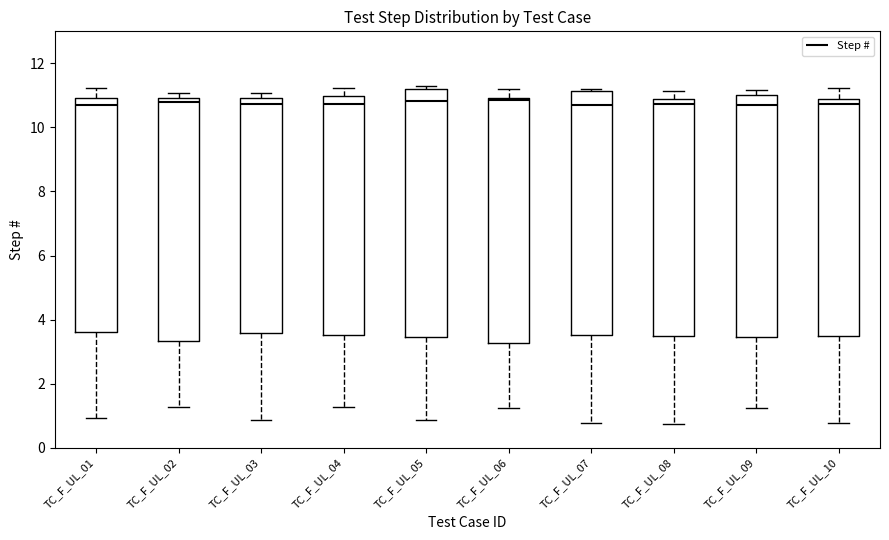

Reading left to right, transcribe this box plot: for each box, give where its median line is, the range the box spans, and where its two whiskers end, as read against the y-axis. The values are not printed on the chart, so give them approximately, as read against the axis.

TC_F_UL_01: median 10.8, box 3.6 to 11.0, whiskers 1.0 to 11.2
TC_F_UL_02: median 10.8, box 3.4 to 11.0, whiskers 1.2 to 11.0 (just above the box's upper edge)
TC_F_UL_03: median 10.8, box 3.6 to 11.0, whiskers 0.8 to 11.0 (just above the box's upper edge)
TC_F_UL_04: median 10.8, box 3.6 to 11.0, whiskers 1.2 to 11.2
TC_F_UL_05: median 10.8, box 3.4 to 11.2, whiskers 0.8 to 11.2 (just above the box's upper edge)
TC_F_UL_06: median 10.8, box 3.2 to 11.0, whiskers 1.2 to 11.2
TC_F_UL_07: median 10.8, box 3.6 to 11.2, whiskers 0.8 to 11.2
TC_F_UL_08: median 10.8 (just below the box's upper edge), box 3.4 to 10.8, whiskers 0.8 to 11.2
TC_F_UL_09: median 10.8, box 3.4 to 11.0, whiskers 1.2 to 11.2
TC_F_UL_10: median 10.8 (just below the box's upper edge), box 3.4 to 10.8, whiskers 0.8 to 11.2